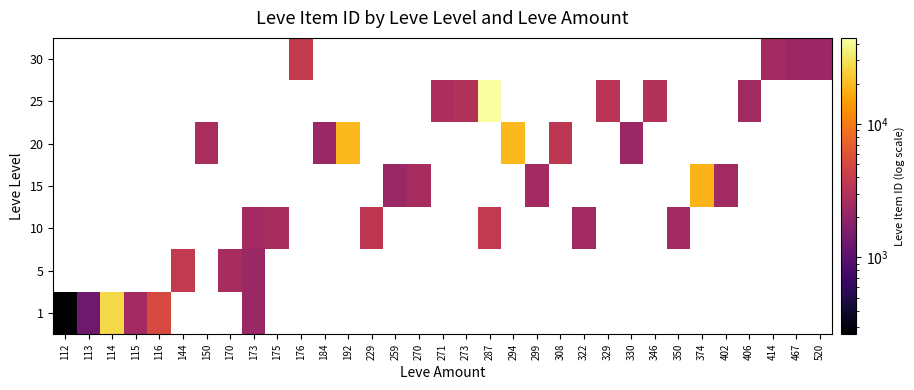

At how many categories does at least one series exceed 32154?

1